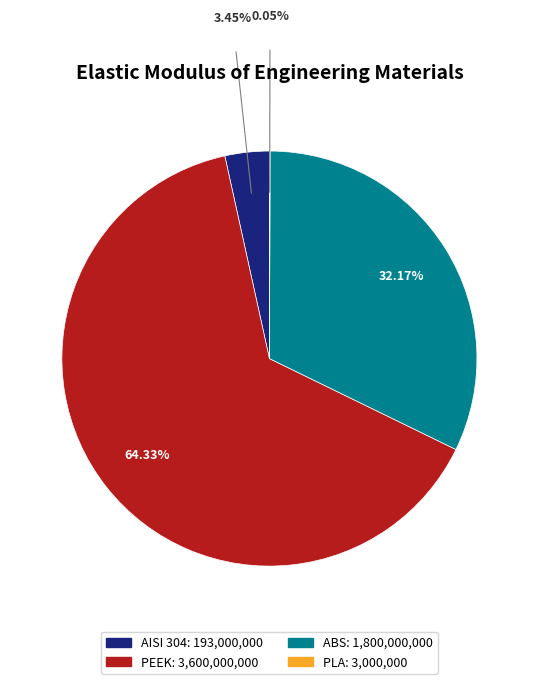

Do AISI 304 and ABS together represent more than half of the pie?

No